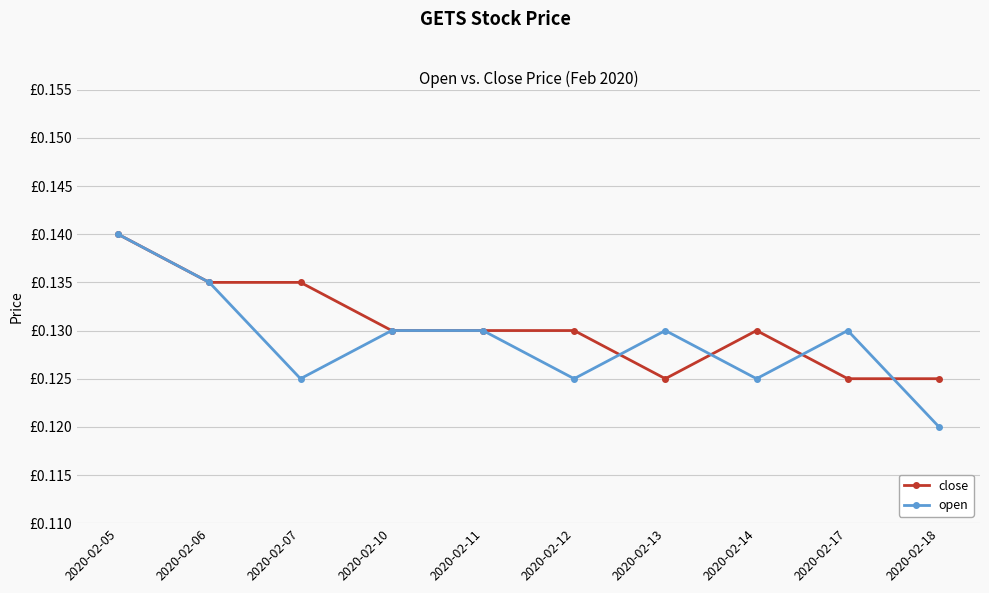

Reading right to left, transcribe all the data shown in this chart.

close: 2020-02-18=0.1	2020-02-17=0.1	2020-02-14=0.1	2020-02-13=0.1	2020-02-12=0.1	2020-02-11=0.1	2020-02-10=0.1	2020-02-07=0.1	2020-02-06=0.1	2020-02-05=0.1
open: 2020-02-18=0.1	2020-02-17=0.1	2020-02-14=0.1	2020-02-13=0.1	2020-02-12=0.1	2020-02-11=0.1	2020-02-10=0.1	2020-02-07=0.1	2020-02-06=0.1	2020-02-05=0.1